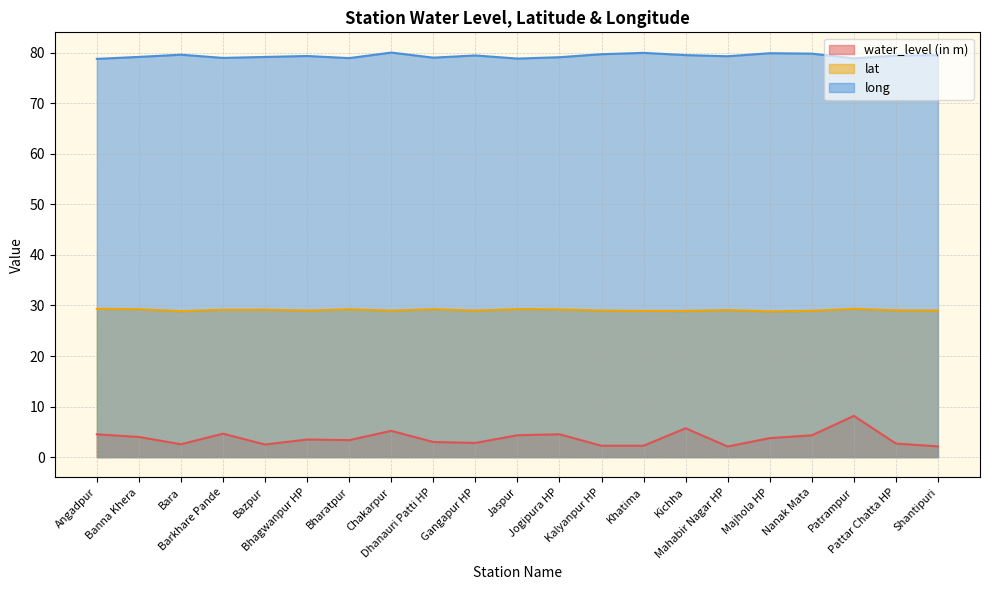

At Jogipura HP, list the series in order from smallest to largest.

water_level (in m), lat, long